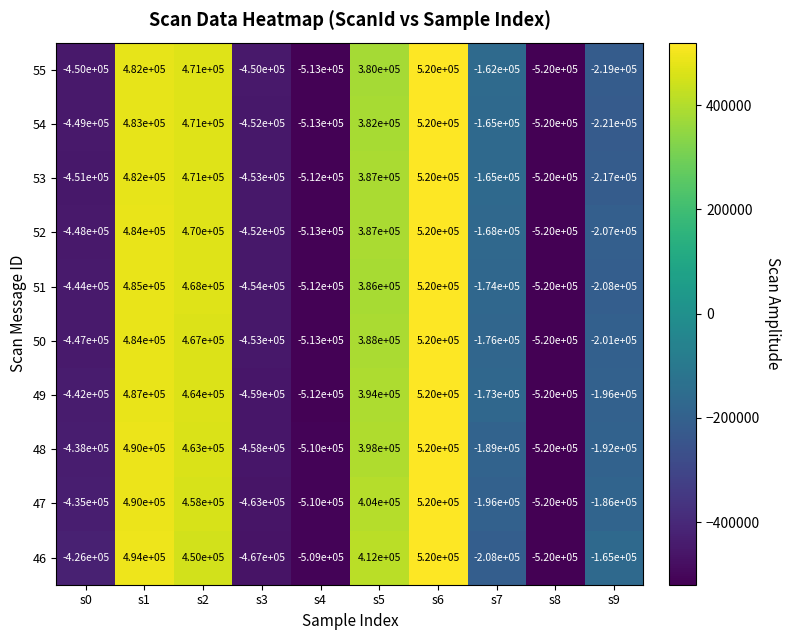

What is the spread (max minus min) of values at s8?

0